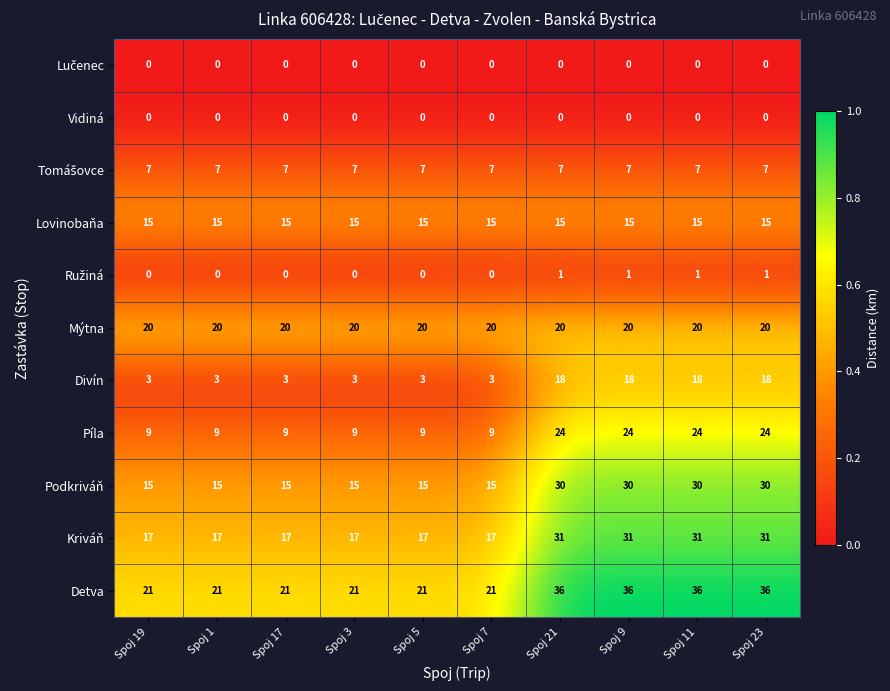

Which series has the largest total across all categories?

Detva